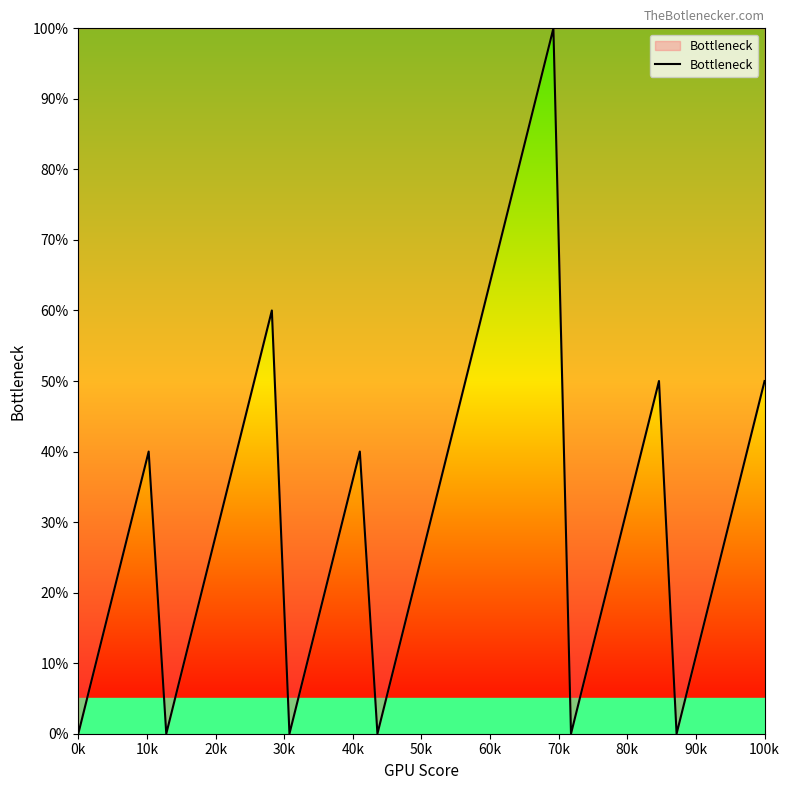

What is the maximum value shown in the chart?

100